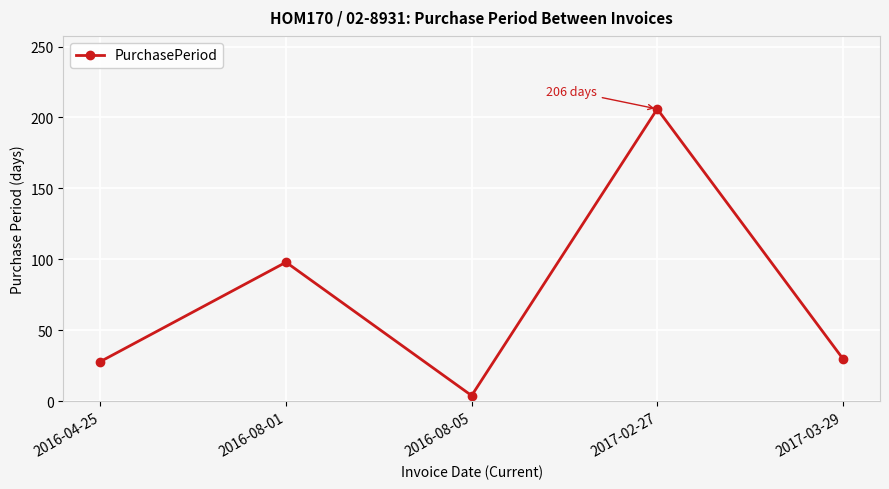

The chart shows a value of 46 at 2016-04-25. True or false?

False